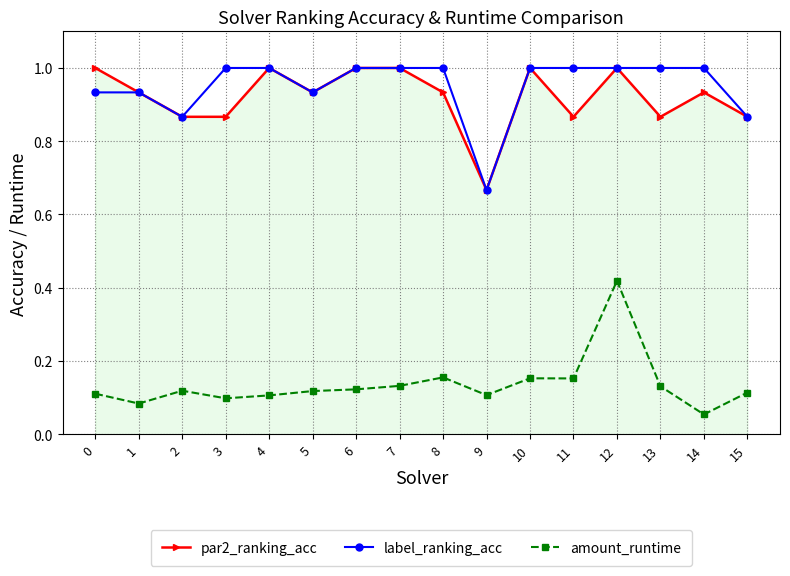

Which series has the largest total across all categories?

label_ranking_acc